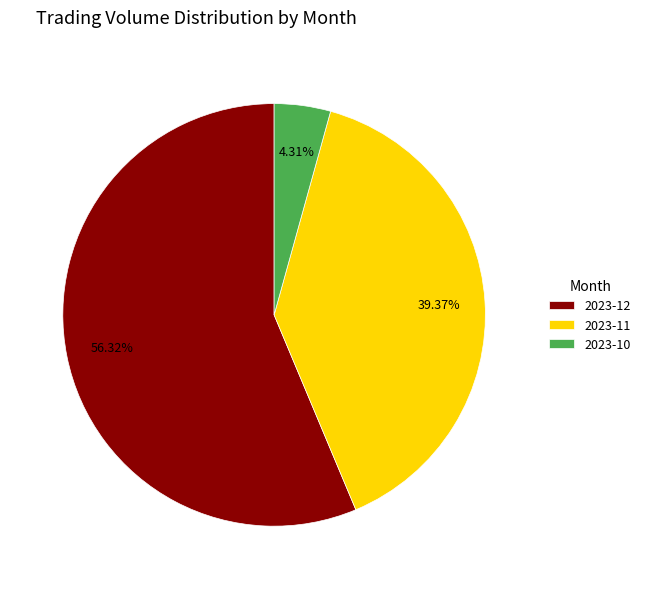

What is the ratio of the value at 2023-11 to the value at 2023-12?

0.7